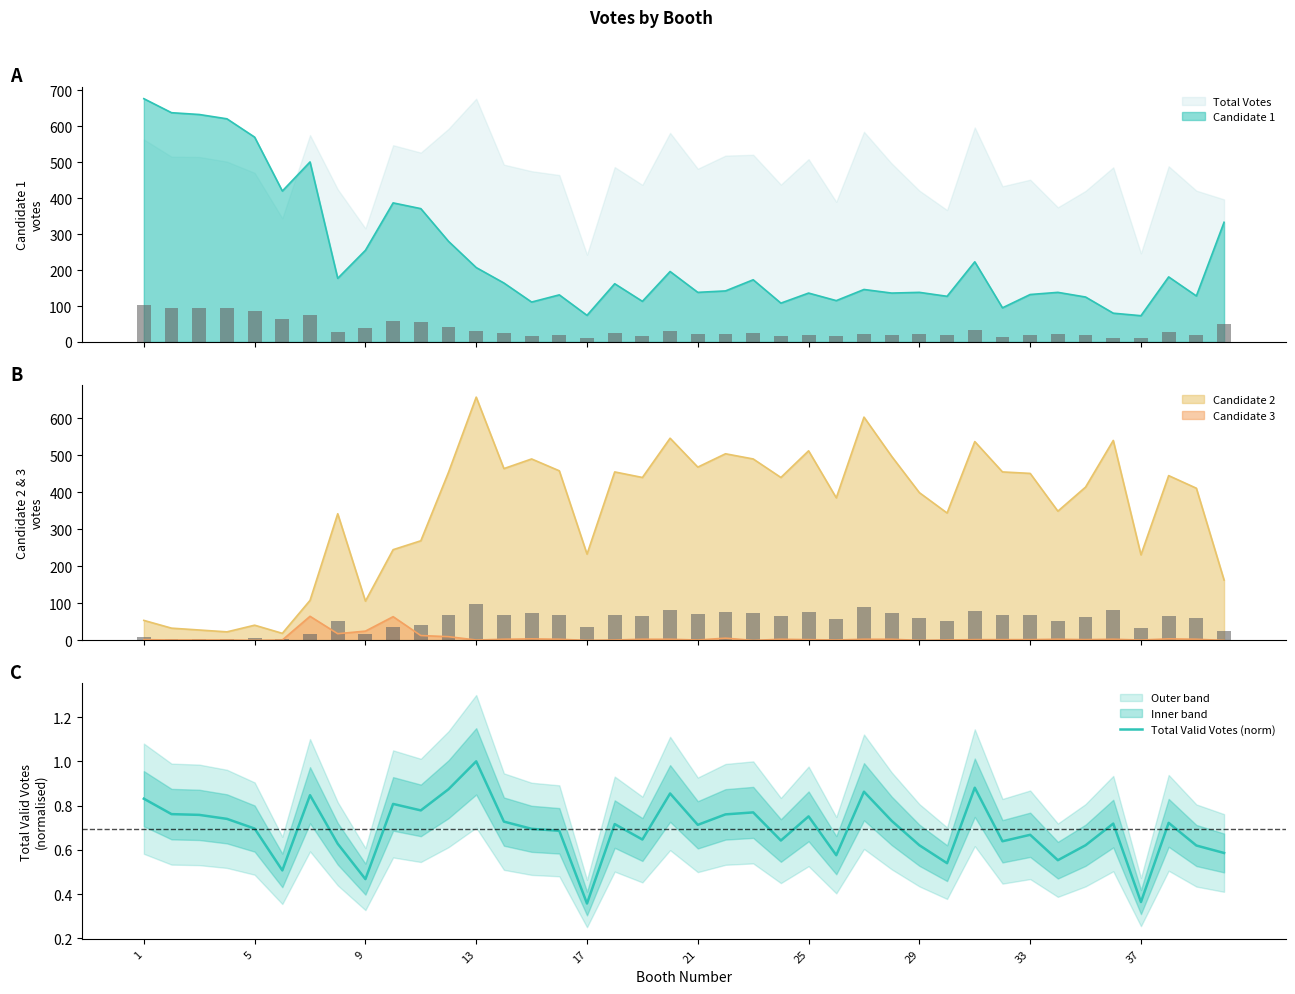

What is the highest value of the Candidate 1 series?

677